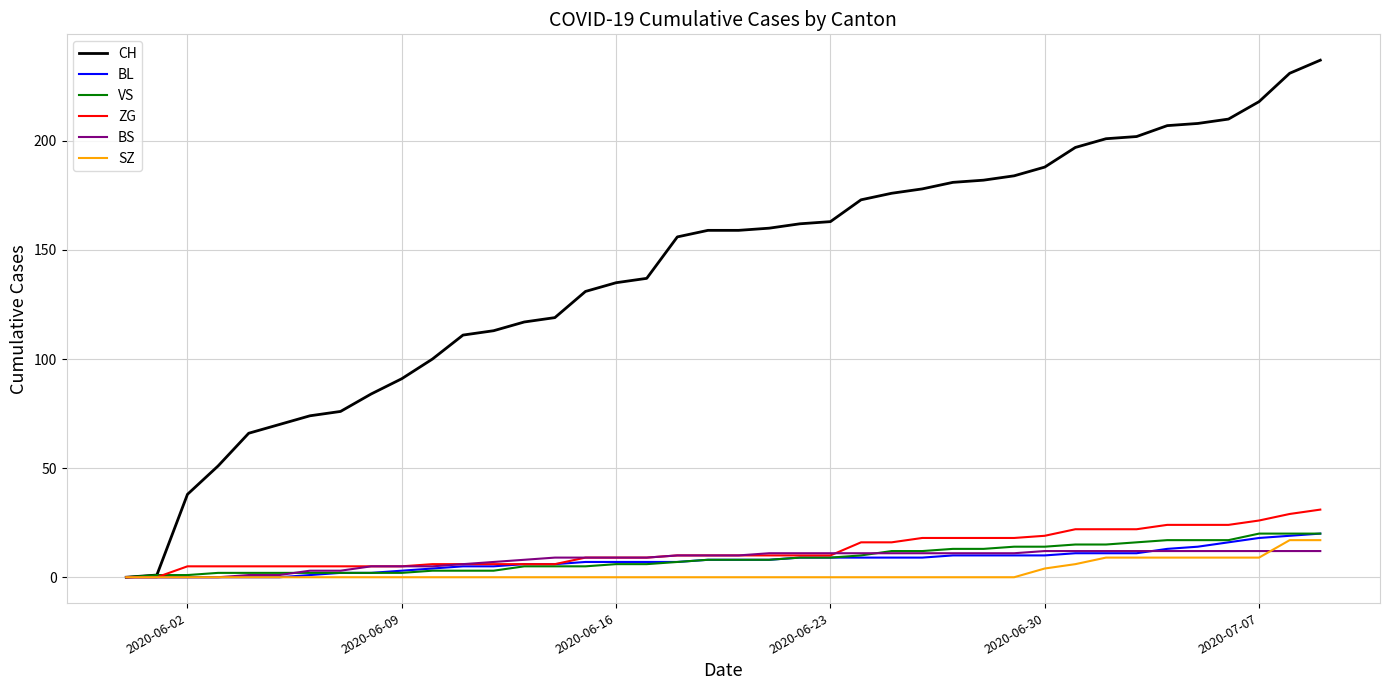

How many distinct data groups are displayed?

6